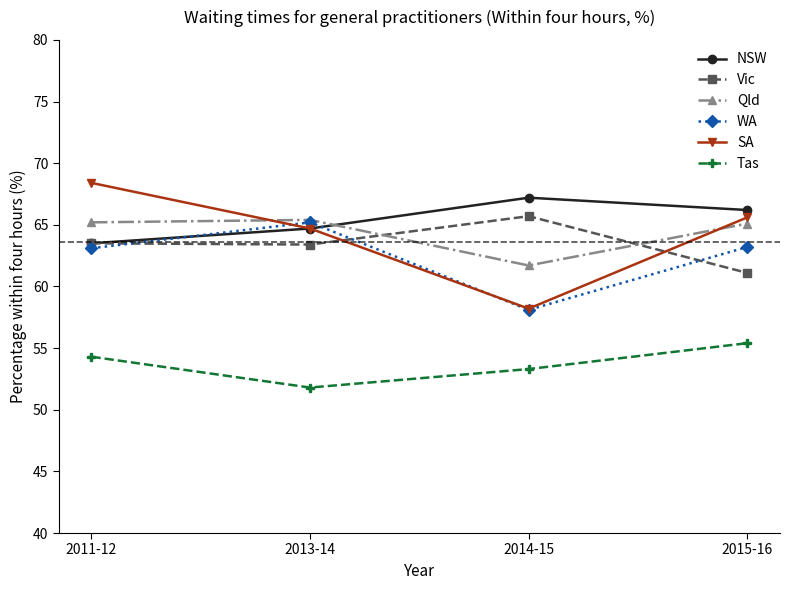

The value of WA at 2013-14 is 65.2. True or false?

True